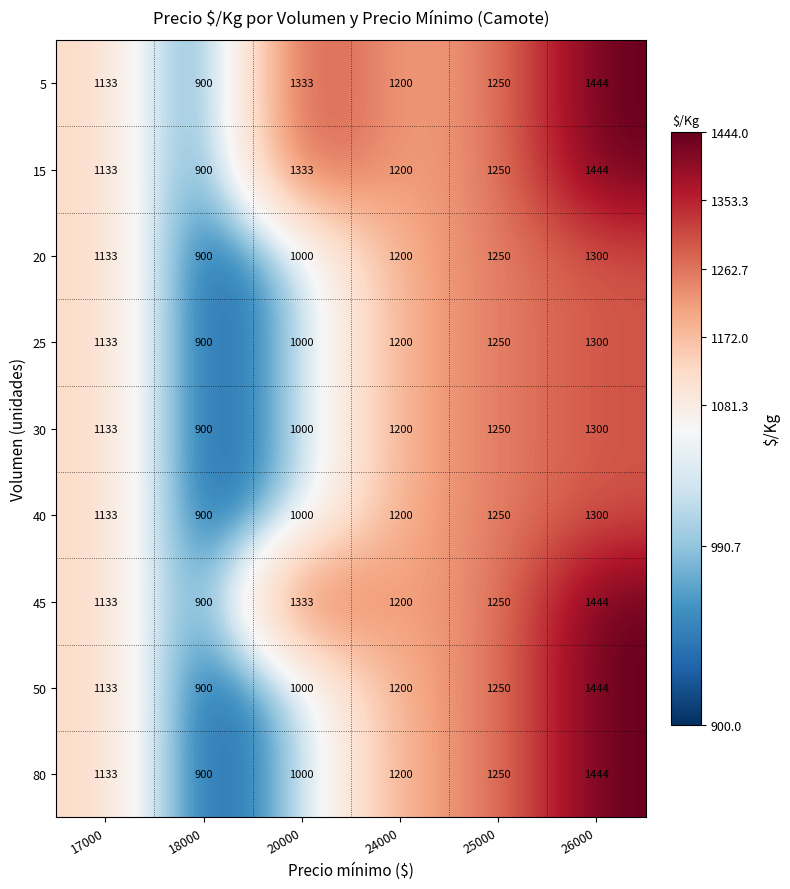

List the labels in order of 45 value, smallest first.

18000, 17000, 24000, 25000, 20000, 26000